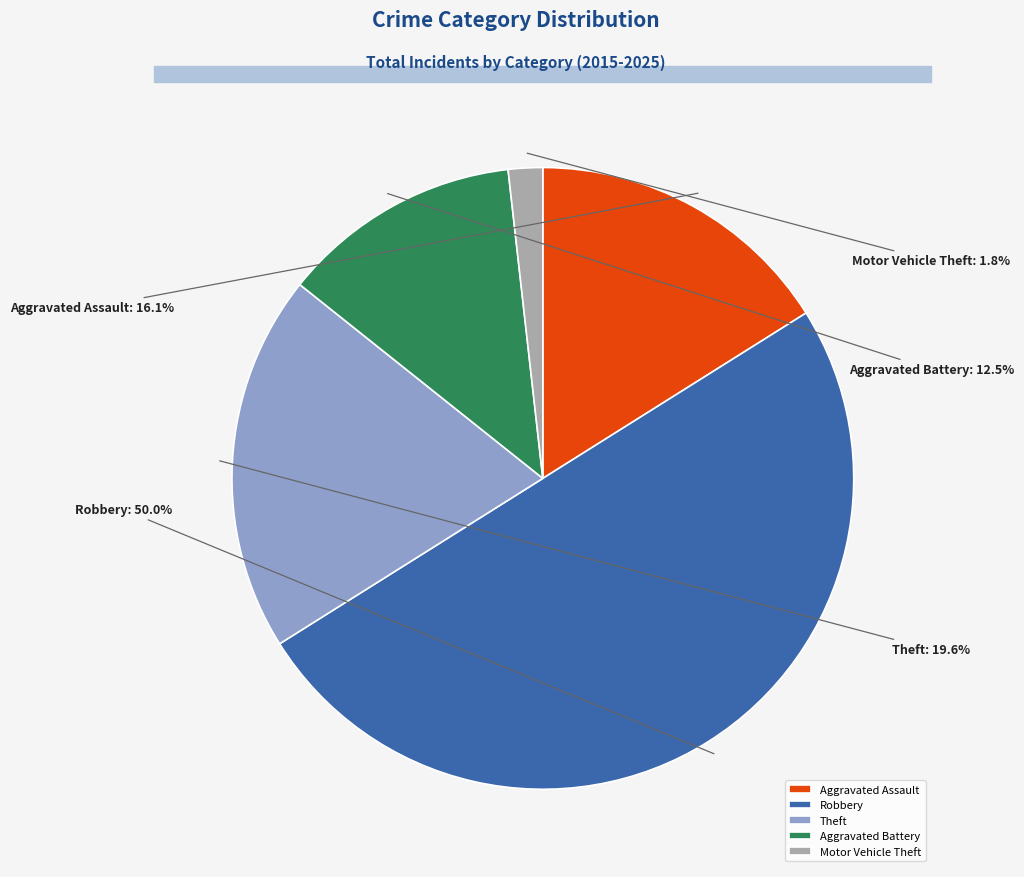

To the nearest percent, what is the average slice percentage?

20%